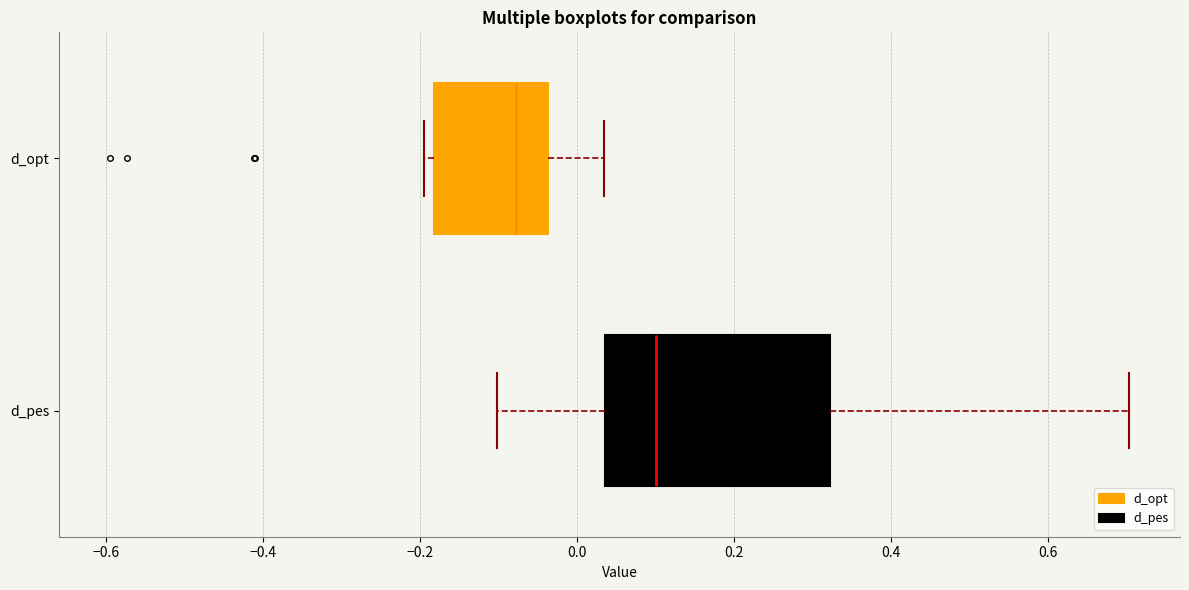

Reading bottom to top, read every box against the x-axis: the position of its median line, the range the box covers, and the ends of its whiskers. The values are not printed on the chart, so give them approximately, as read against the axis.

d_pes: median 0.10, box 0.04 to 0.32, whiskers -0.10 to 0.70
d_opt: median -0.08, box -0.18 to -0.04, whiskers -0.20 to 0.04